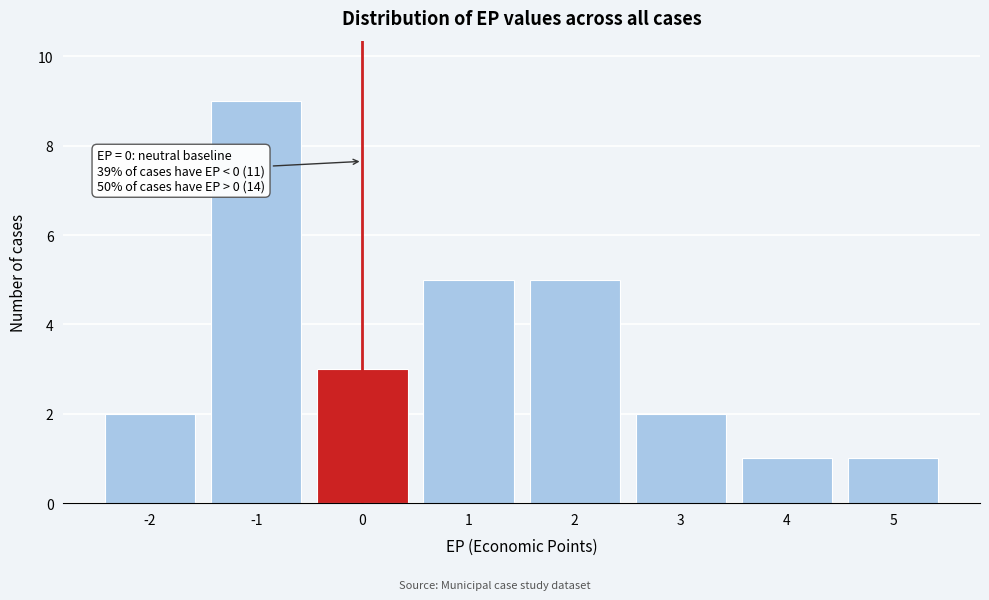

Reading left to right, what are all the values shown in this chart?

2	9	3	5	5	2	1	1